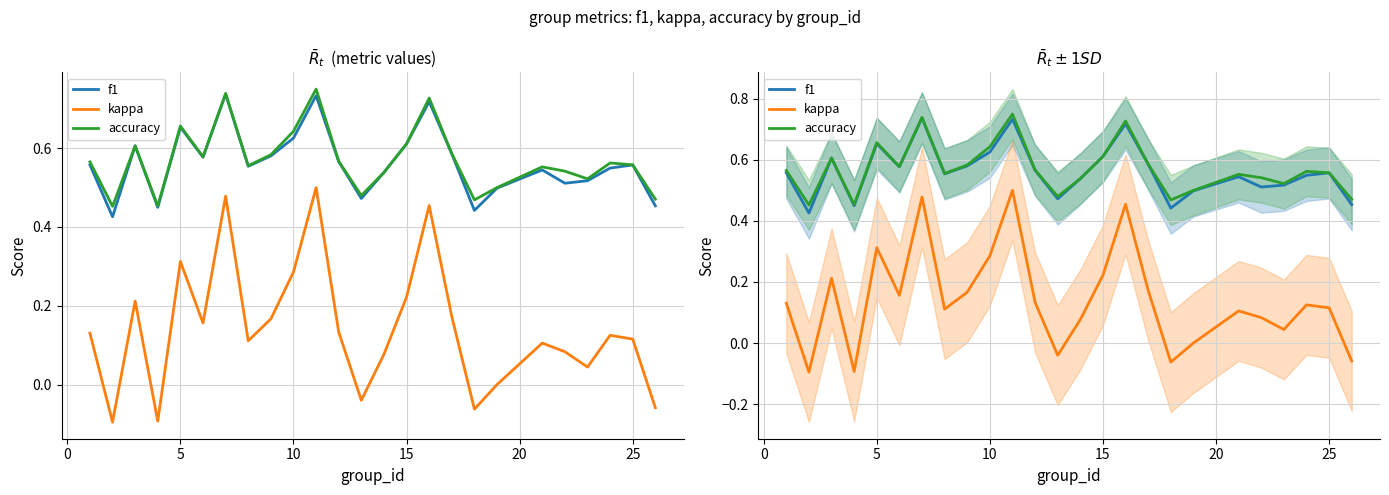

What is the average value of the f1 series?

0.6